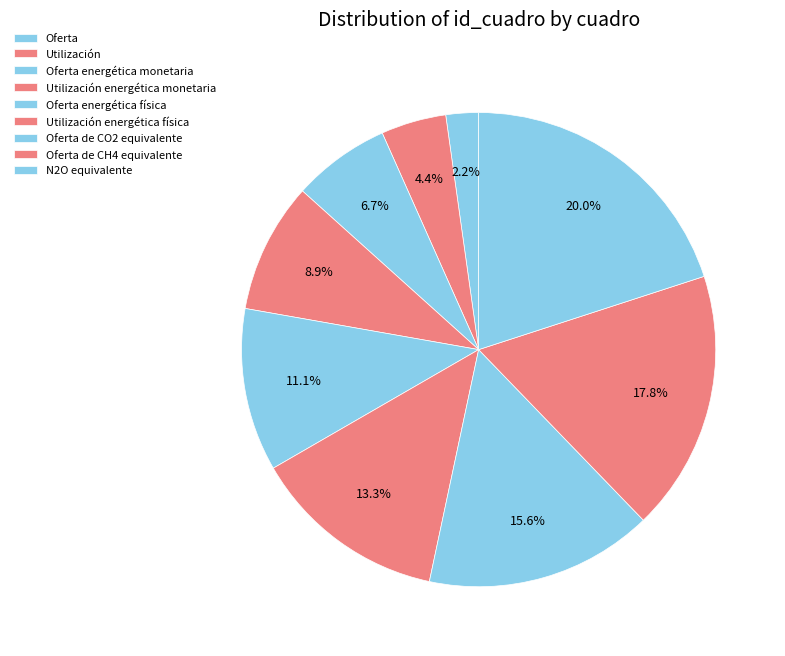

How many slices are in this pie chart?

9